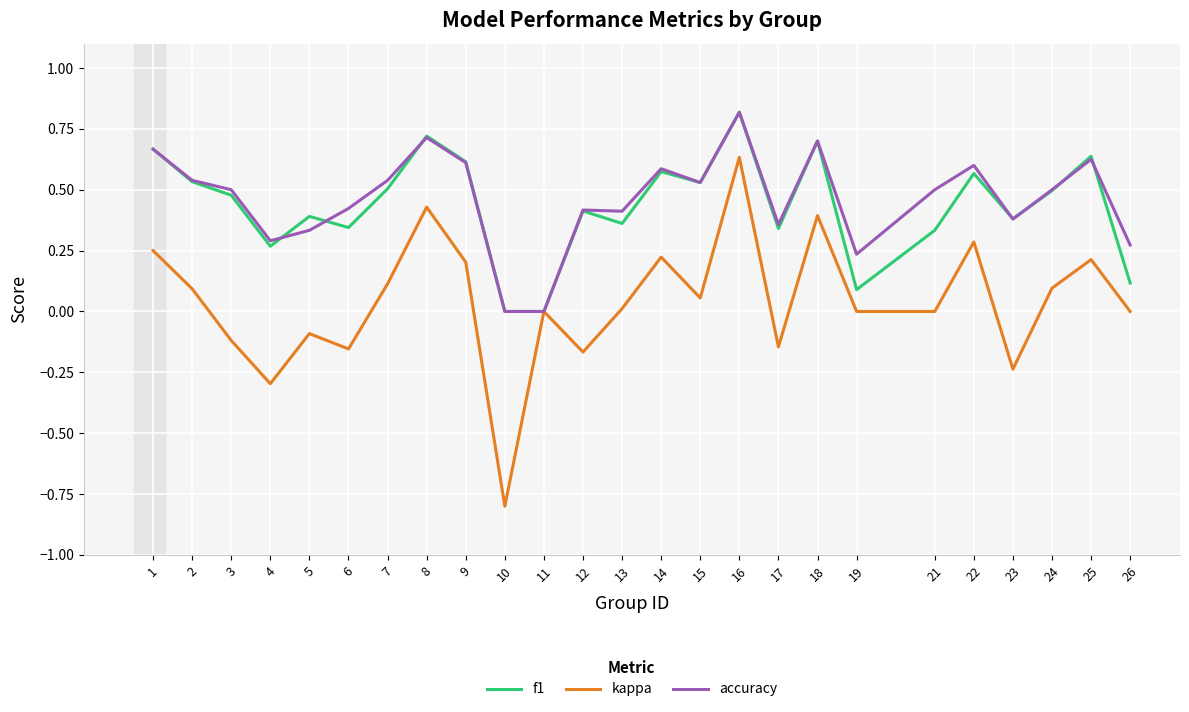

How many lines are shown in the chart?

3